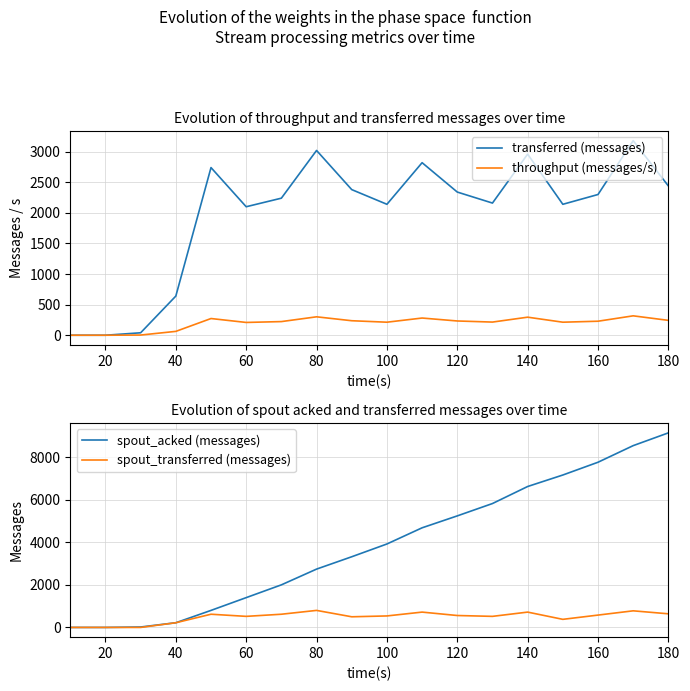

What is the difference between the maximum and minimum values in the throughput (messages/s) series?

317